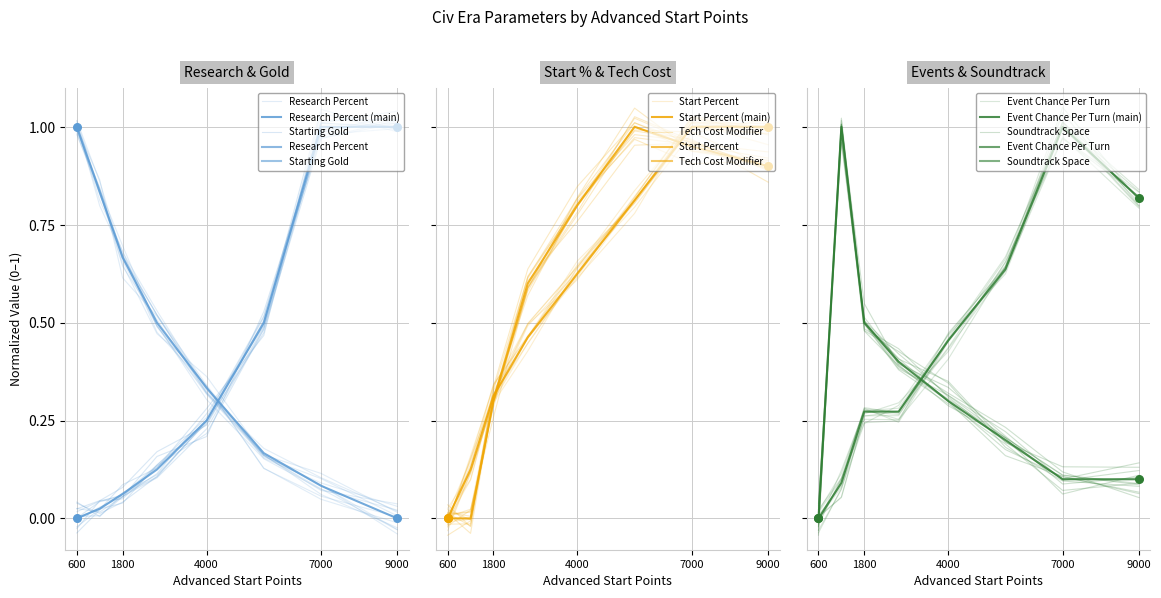

What are all the series names shown in the legend?

Research Percent, Starting Gold, Start Percent, Tech Cost Modifier, Event Chance Per Turn, Soundtrack Space